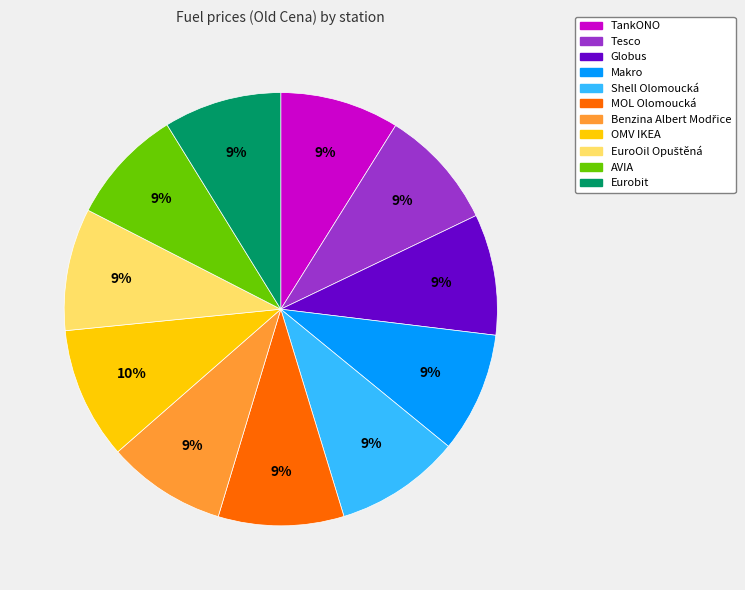

Does Makro account for over 50% of the chart?

No